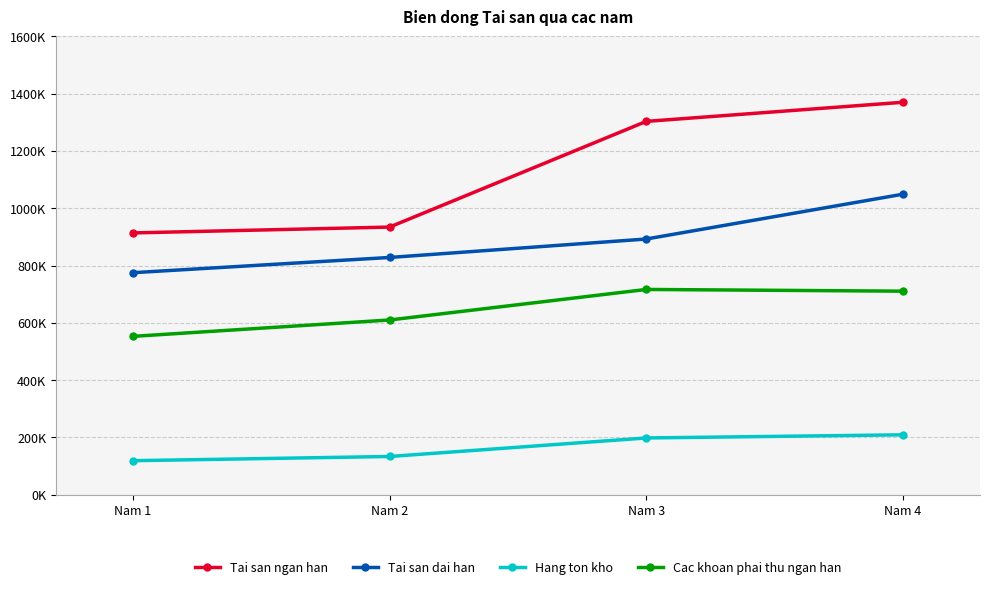

Does the chart have visible grid lines?

Yes